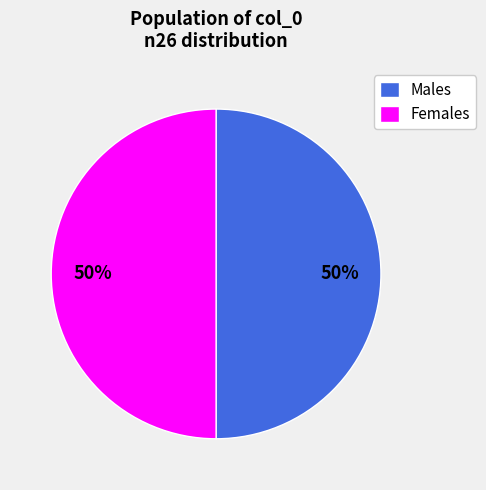

How many segments does this pie chart have?

2